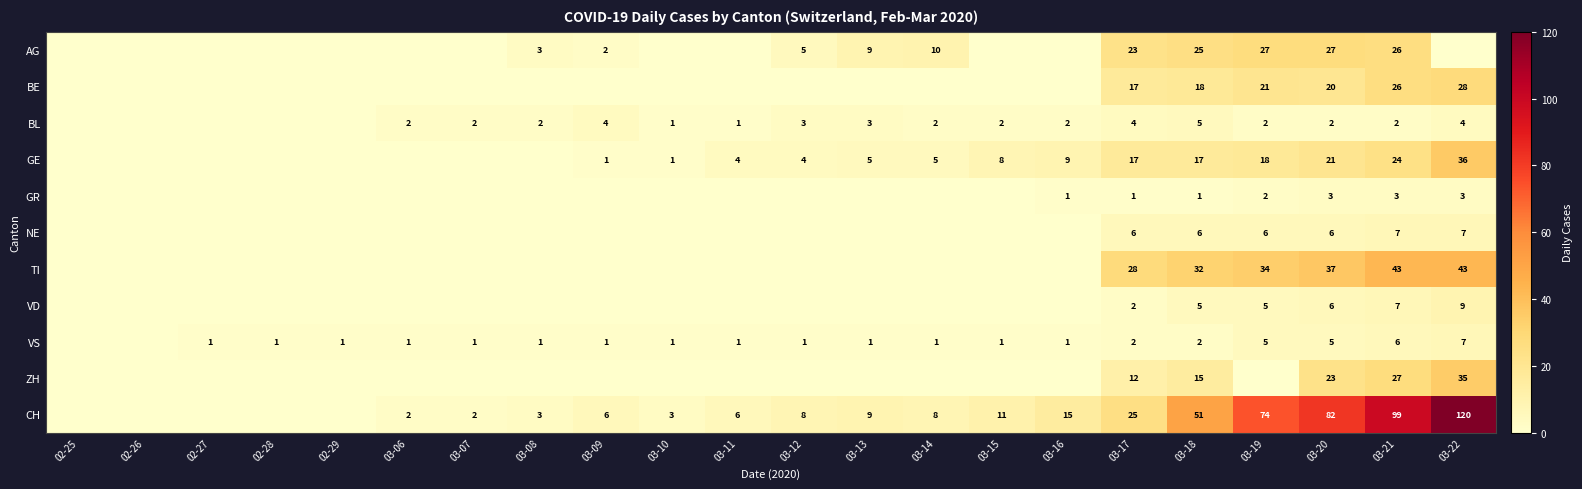

What is the difference between the highest and lowest values at 03-18?

50